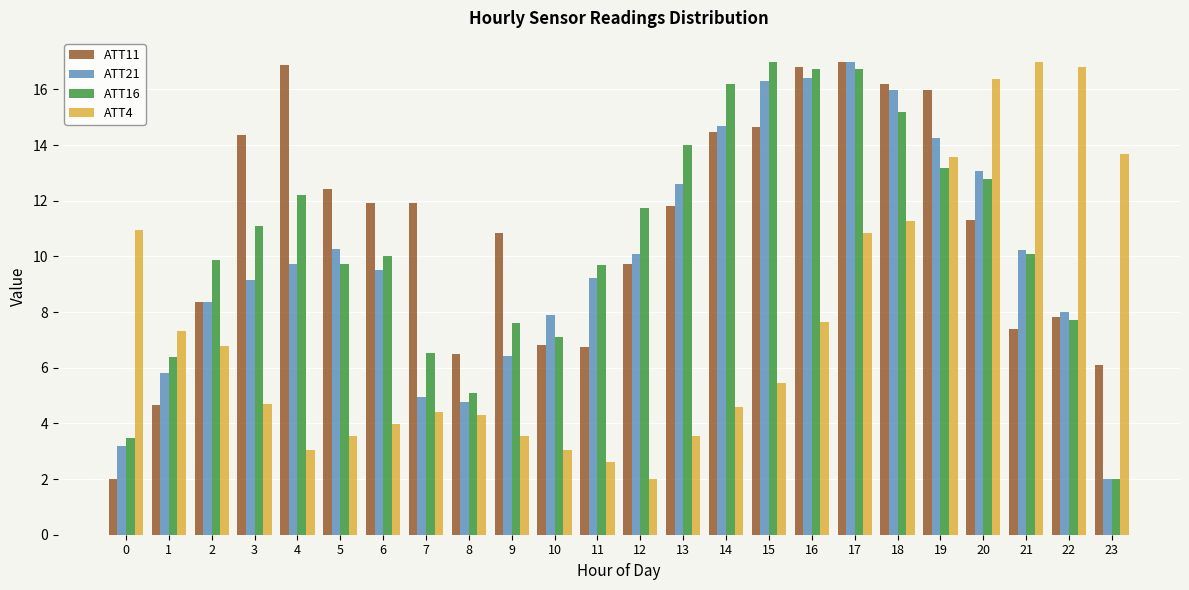

What is the total value across all series at 10?

24.8